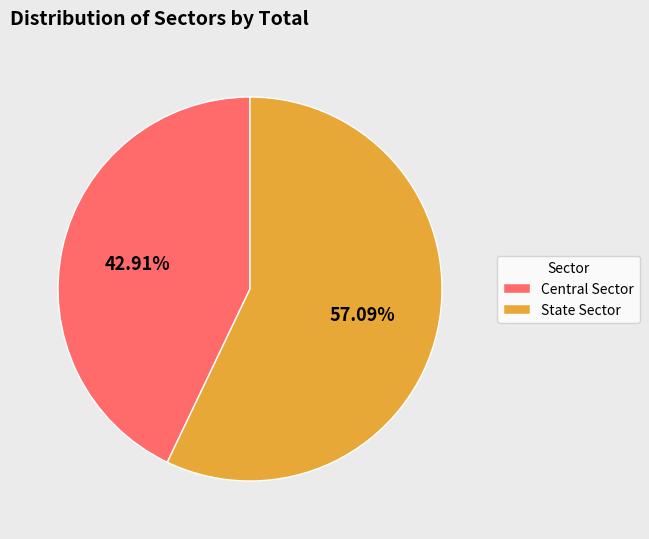

Rank the categories by value from highest to lowest.

State Sector, Central Sector